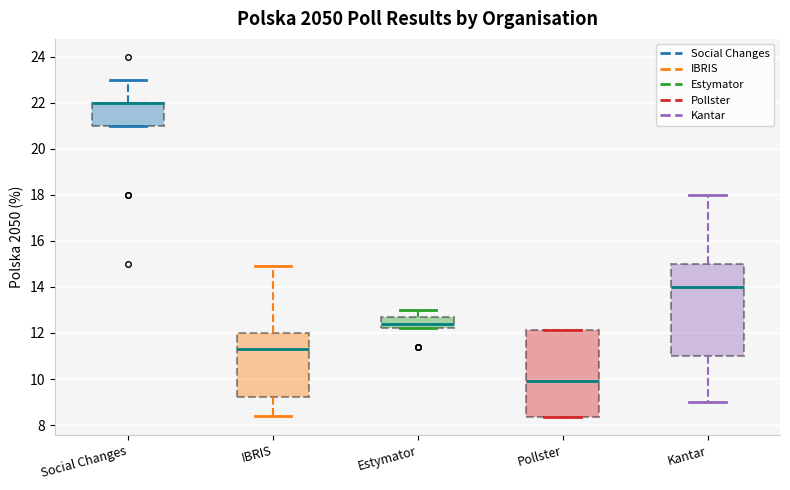

Reading left to right, read every box against the y-axis: the position of its median line, the range the box covers, and the ends of its whiskers. The values are not printed on the chart, so give them approximately, as read against the axis.

Social Changes: median 22.0 (drawn on the box's upper edge), box 21.0 to 22.0, whiskers 21.0 to 23.0
IBRIS: median 11.4, box 9.2 to 12.0, whiskers 8.4 to 15.0
Estymator: median 12.4, box 12.2 to 12.8, whiskers 12.2 to 13.0
Pollster: median 10.0, box 8.4 to 12.2, whiskers 8.4 to 12.2
Kantar: median 14.0, box 11.0 to 15.0, whiskers 9.0 to 18.0